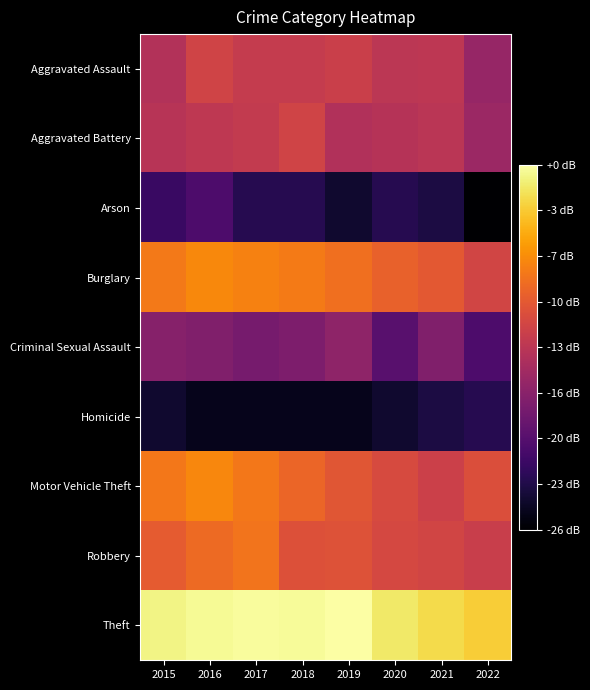

Which category has the highest value across all series?

2019